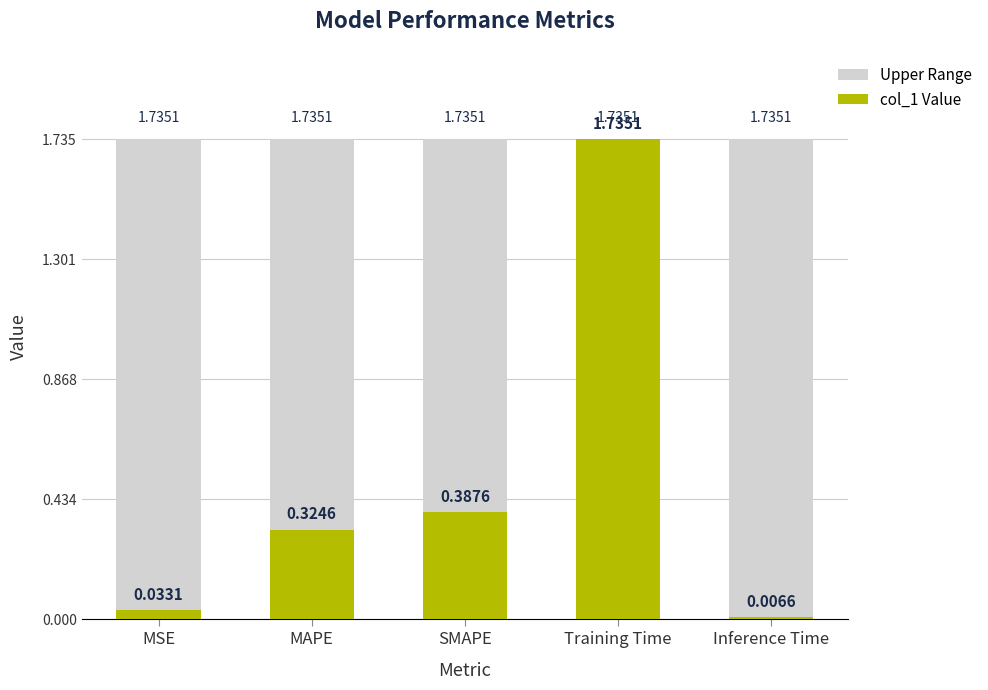

Which category has the highest value across all series?

Training Time